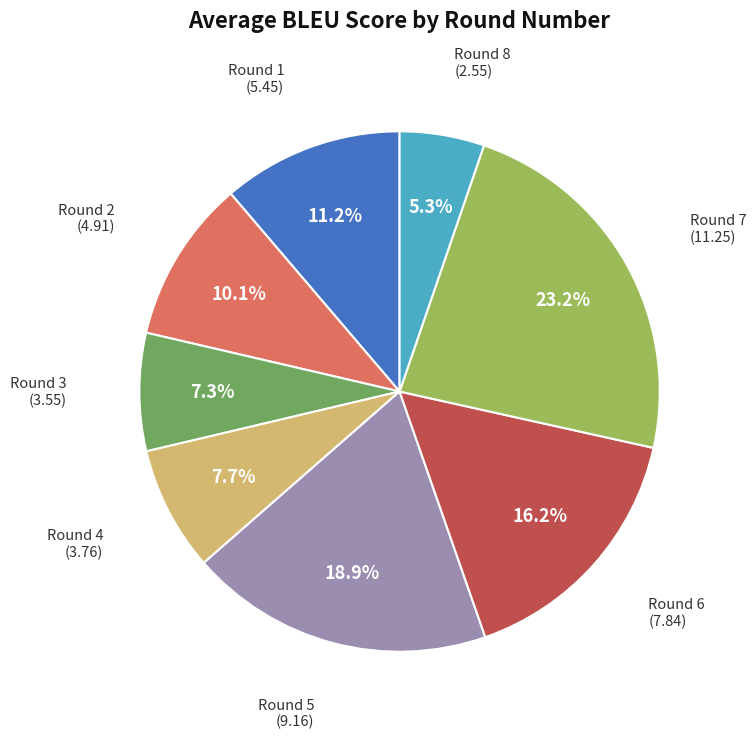

Does any single category account for the majority?

No